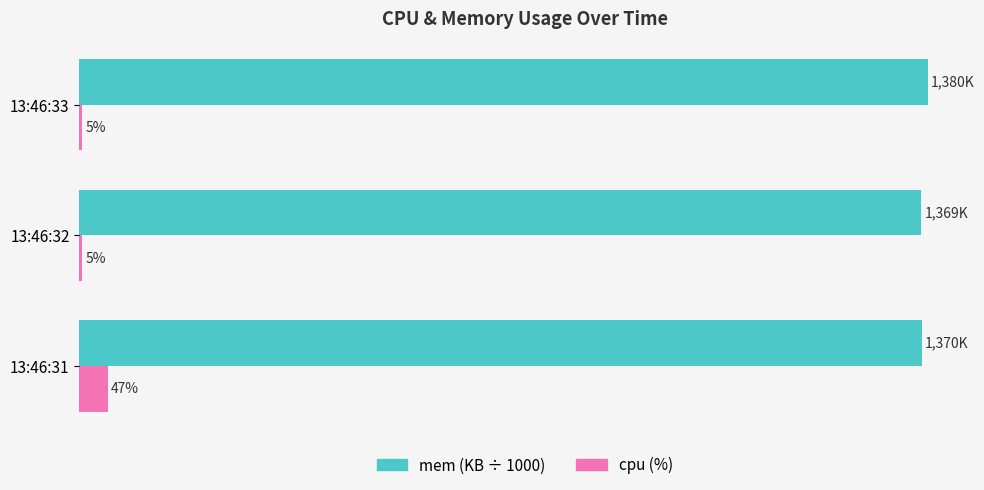

At which label does mem (KB ÷ 1000) reach its peak?

13:46:33